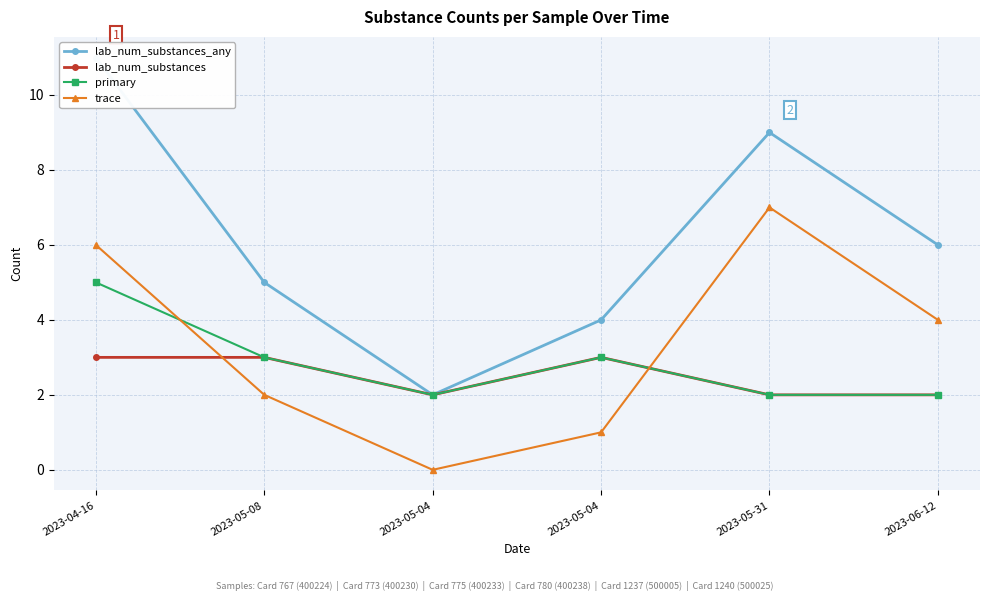

What is the spread (max minus min) of values at 2023-05-04?

2